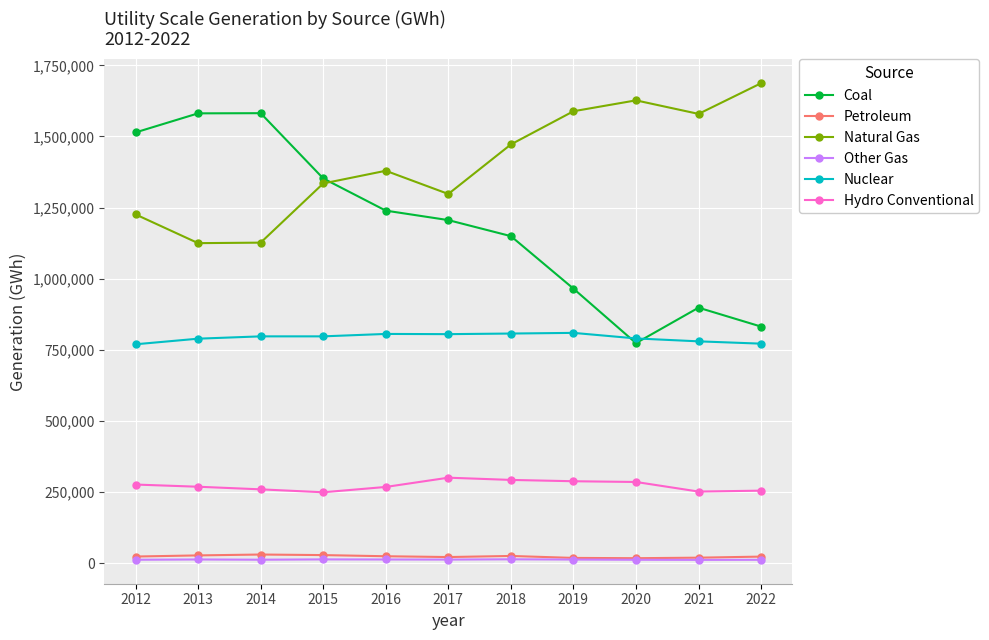

The Coal series shows 1581710 at 2014. True or false?

True